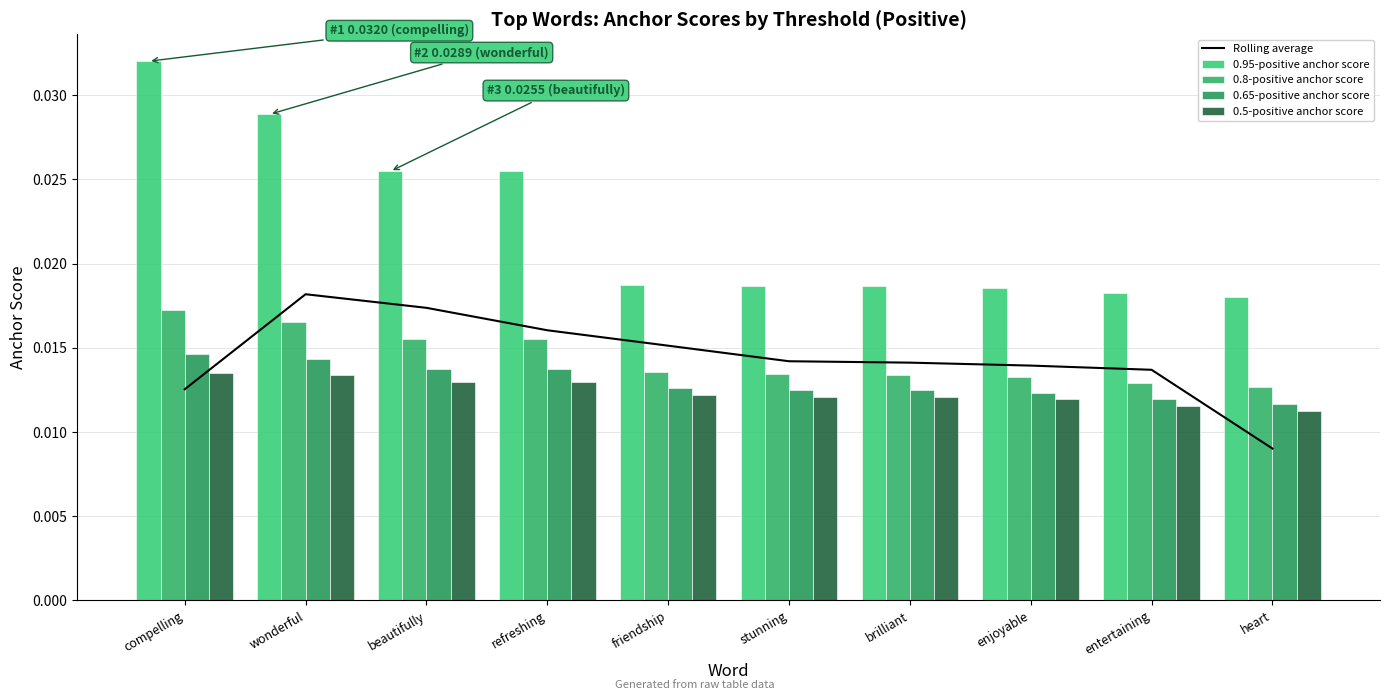

What is the label of the 9th bar from the right?

wonderful